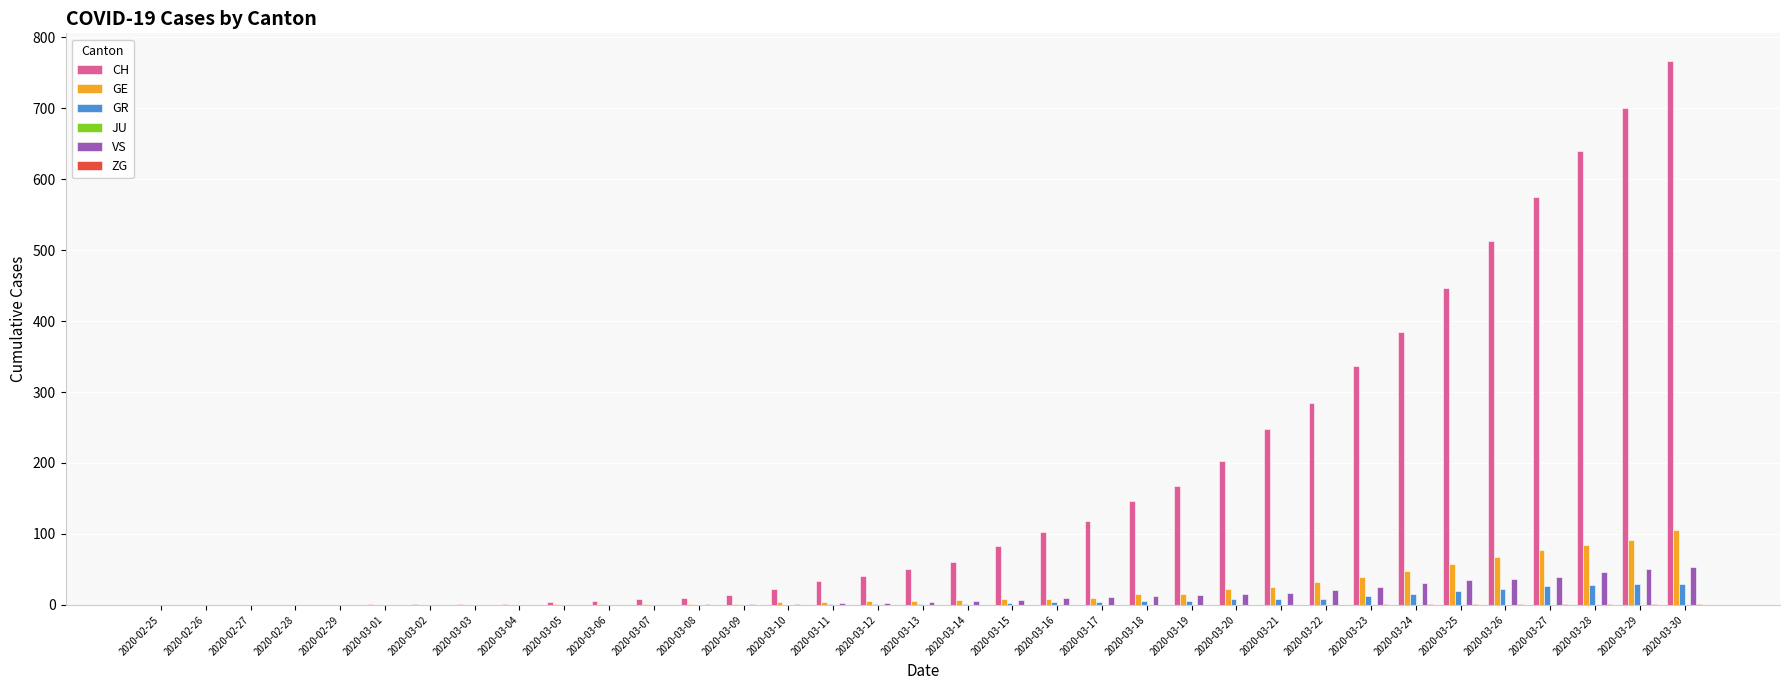

At which category does the chart reach its peak across all series?

2020-03-30